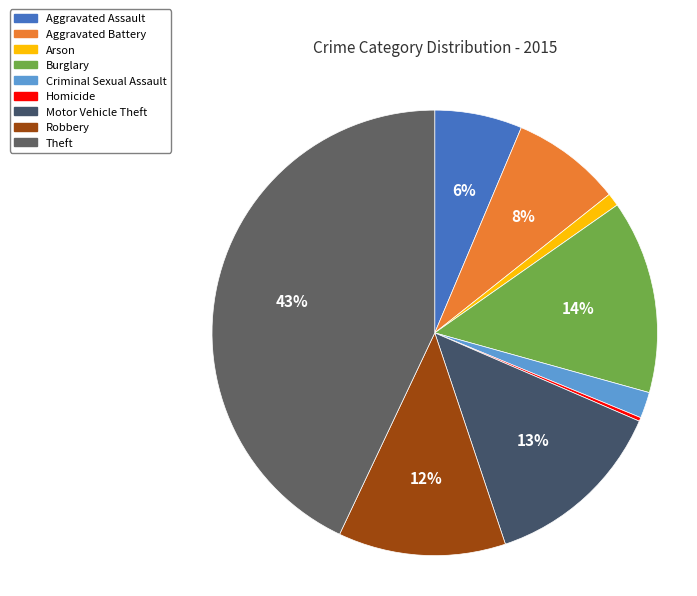

Does any single category account for the majority?

No